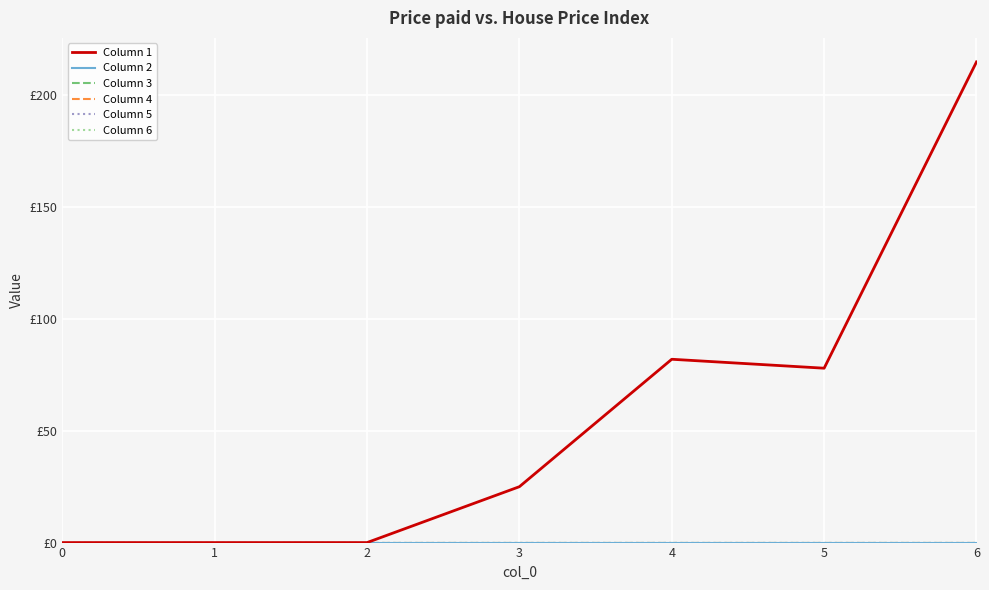

At which category does the chart reach its peak across all series?

6